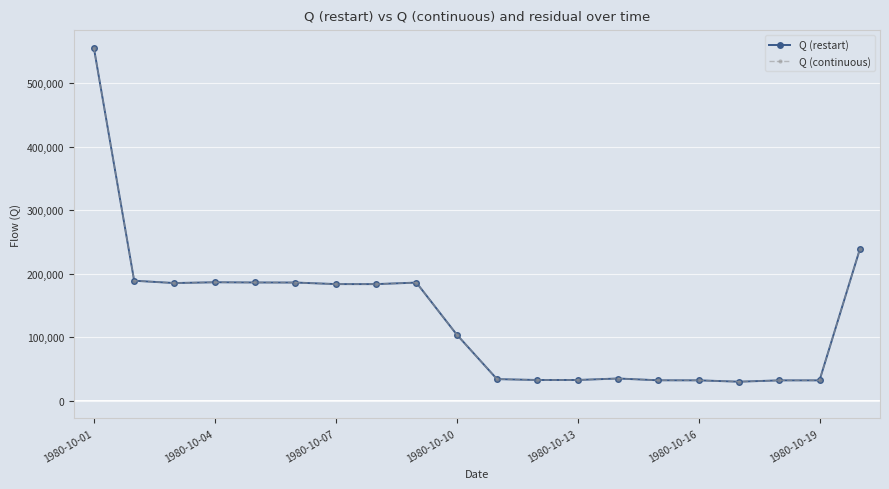

Is this an area chart (filled region under the line)?

No